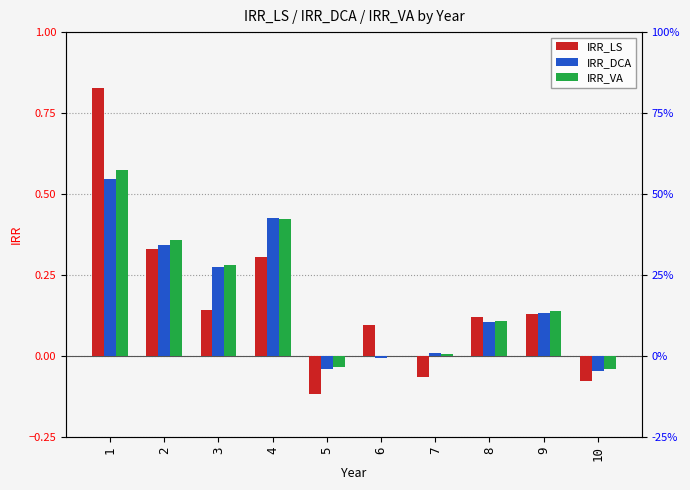

What is the sum of the IRR_DCA values at 2 and 3?

0.6